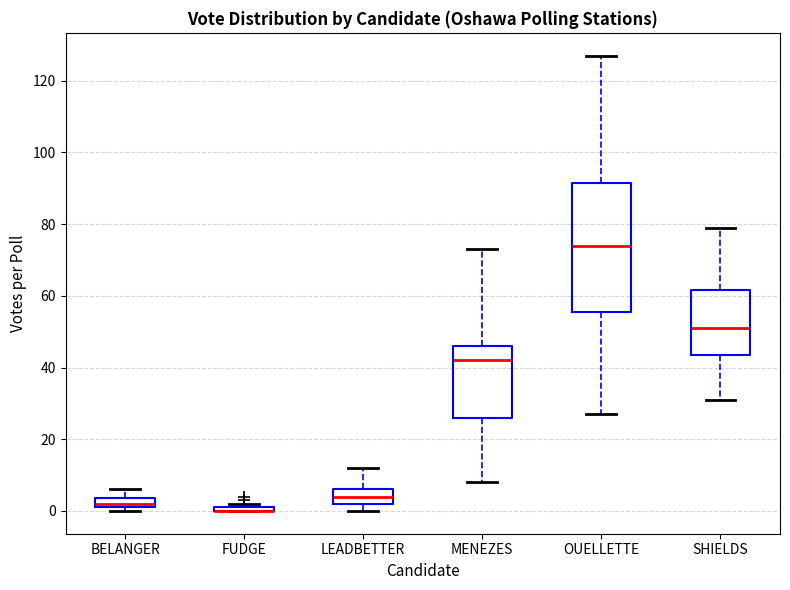

Where does the median line of the box for OUELLETTE sit on the y-axis? The values are not printed on the chart, so give them approximately, as read against the axis.

74